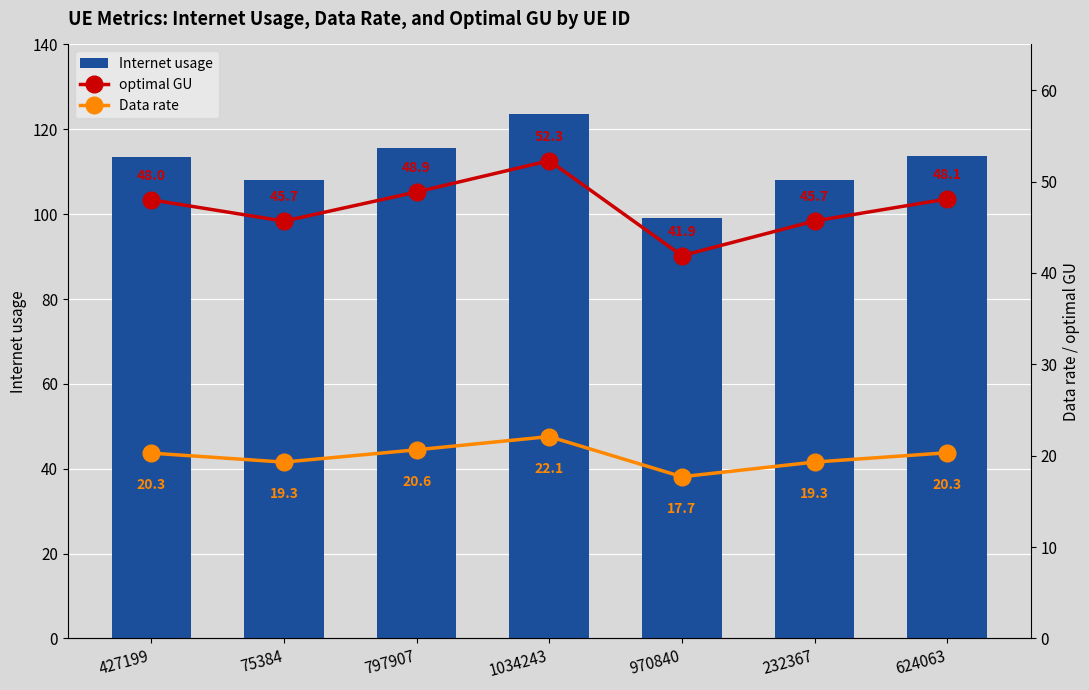

What position from the right is 232367?

2